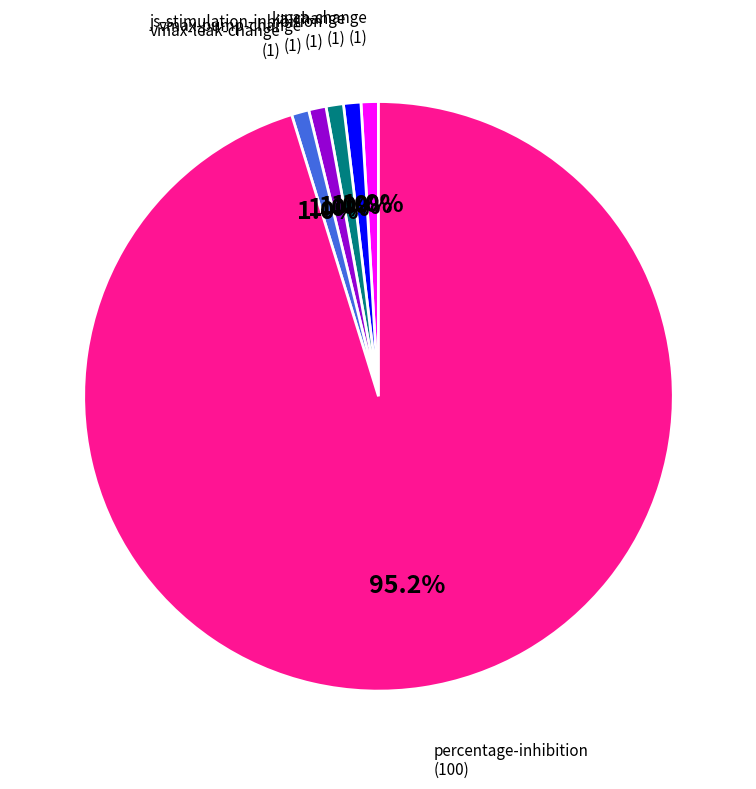

Is there a majority slice in this chart?

Yes